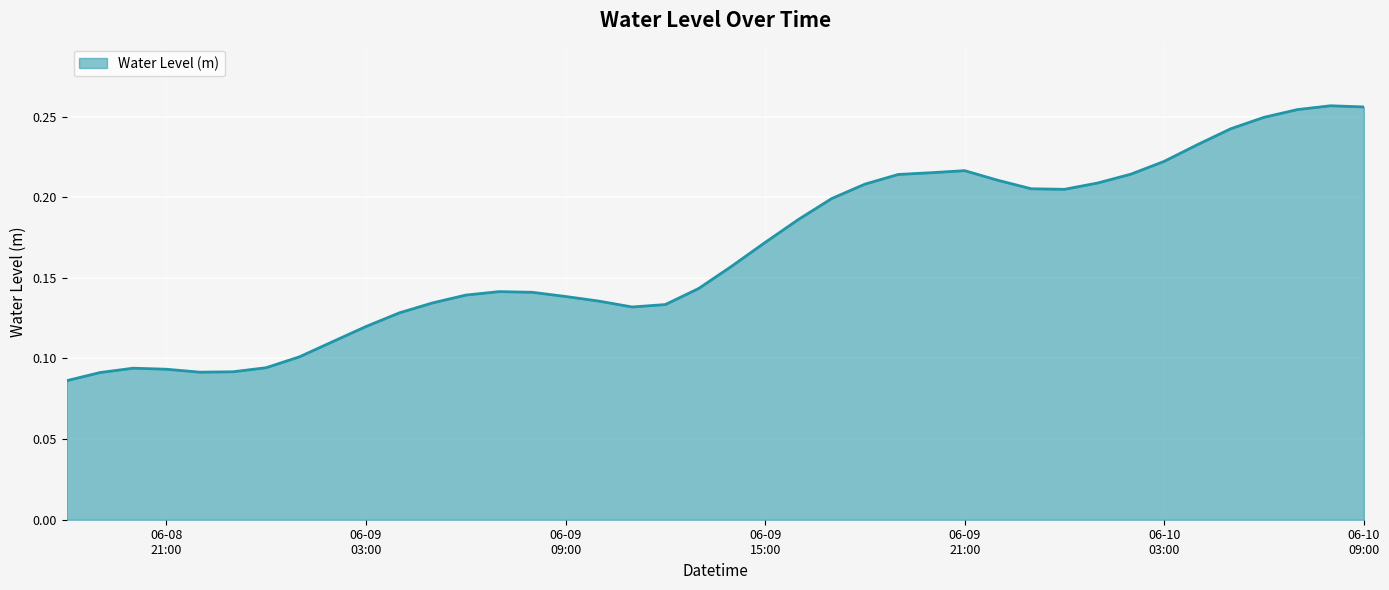

How many series are shown in this chart?

1